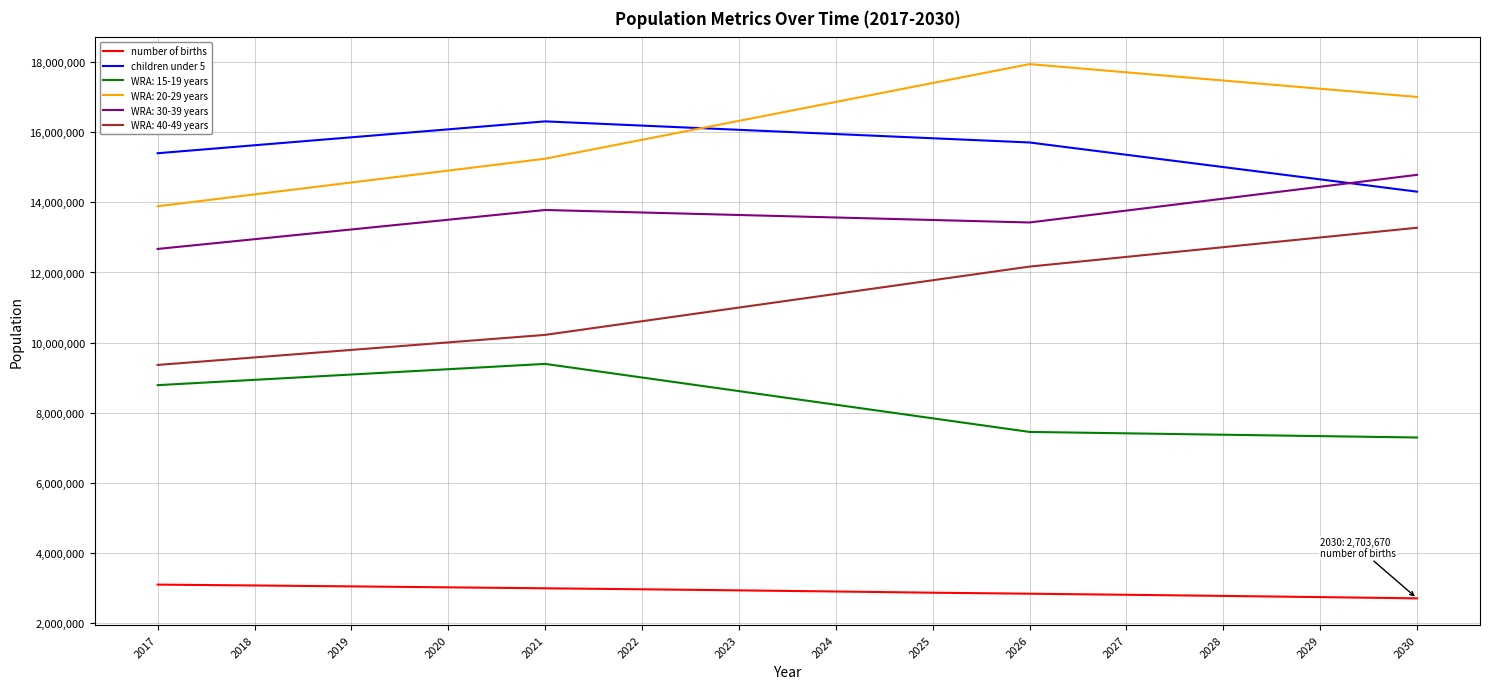

Is this an area chart (filled region under the line)?

No